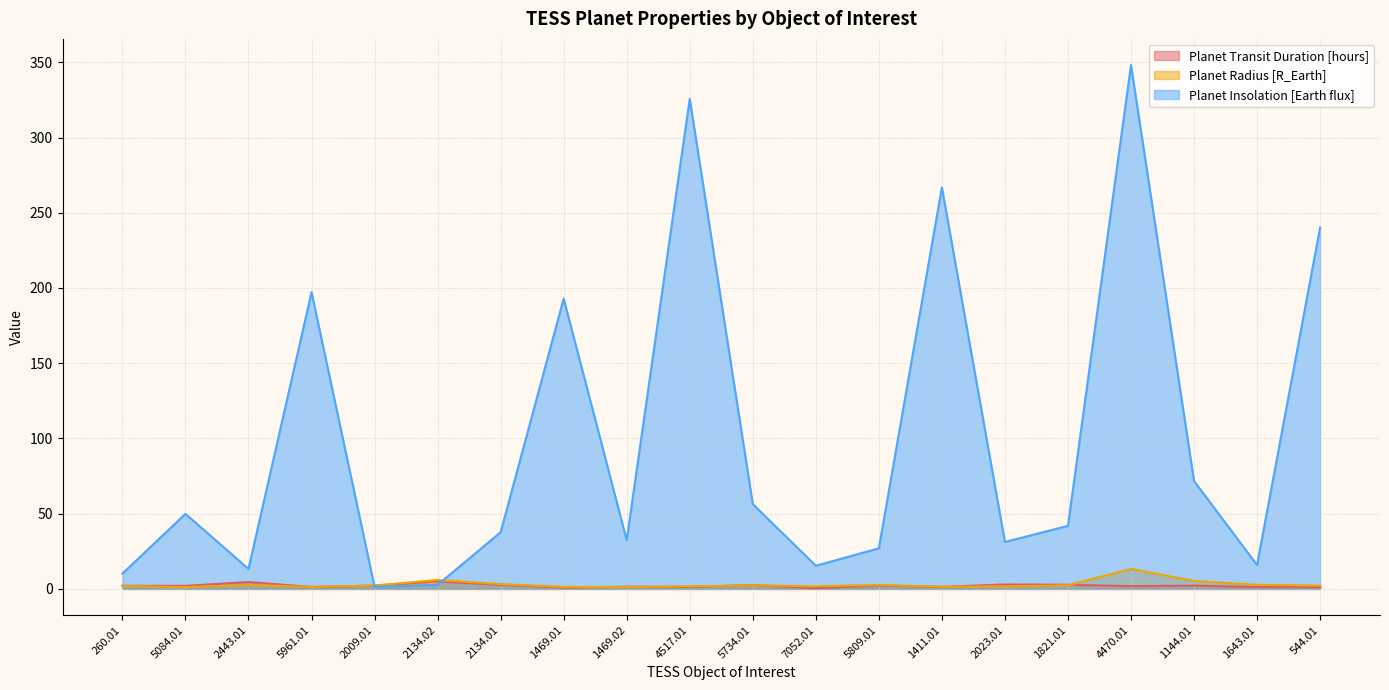

The value of Planet Transit Duration [hours] at 5809.01 is 2.3. True or false?

True